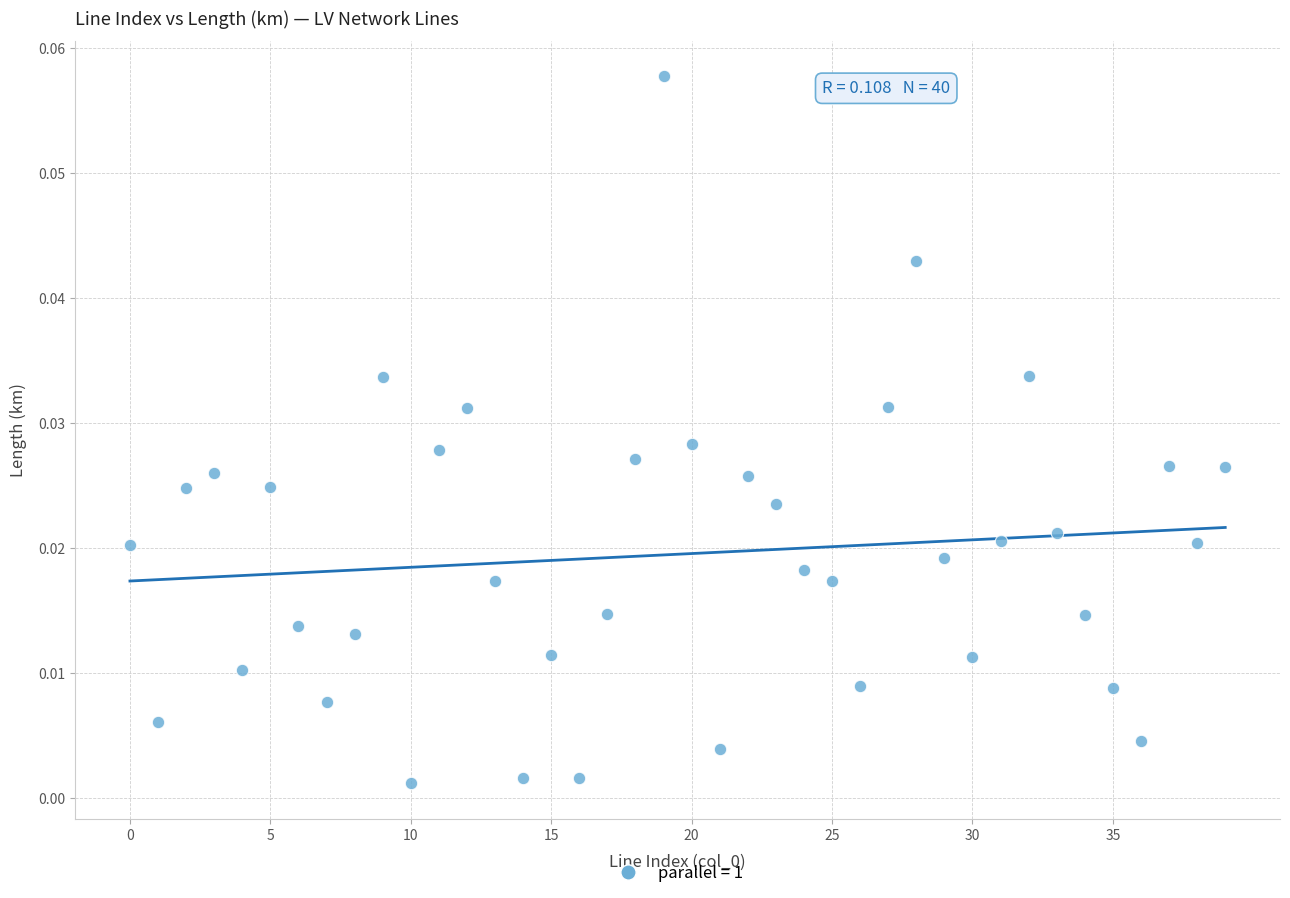

Count the number of points in this scatter plot.

40